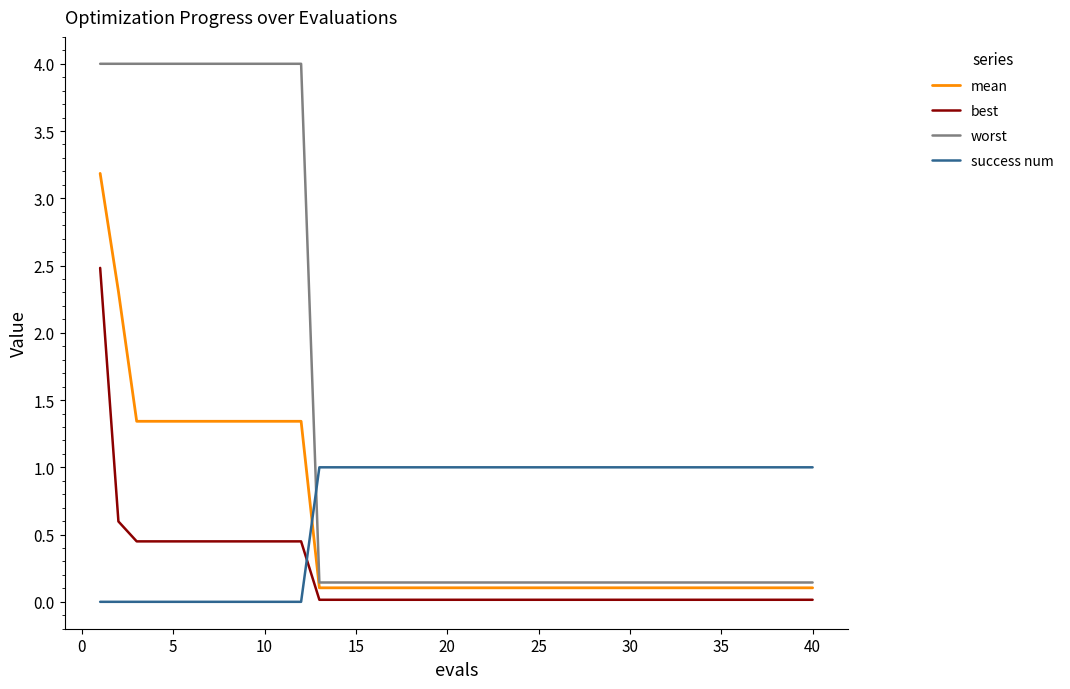

List the series in order of their peak value, highest first.

worst, mean, best, success num